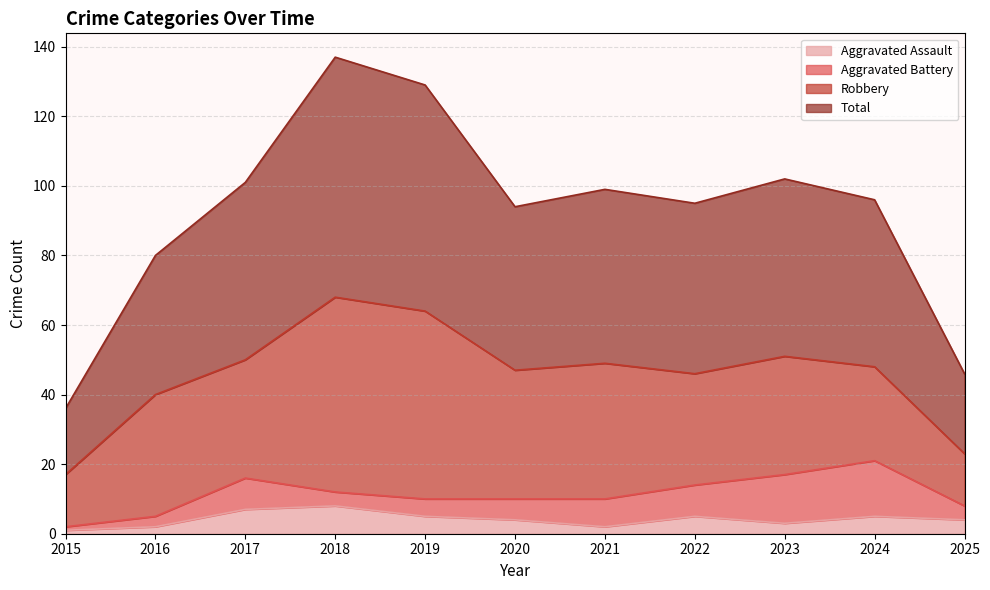

How many interior local valleys does the Aggravated Assault series have?

2